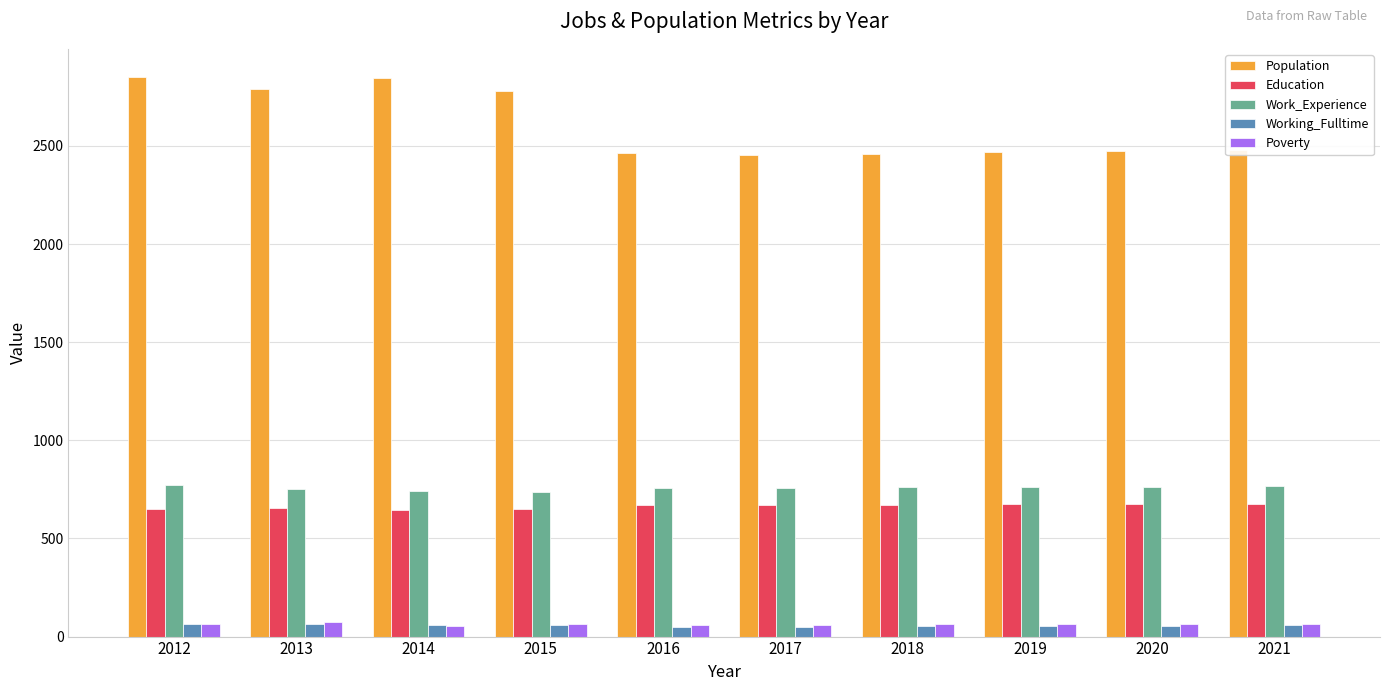

What is the difference between the highest and lowest values at 2016?

2415